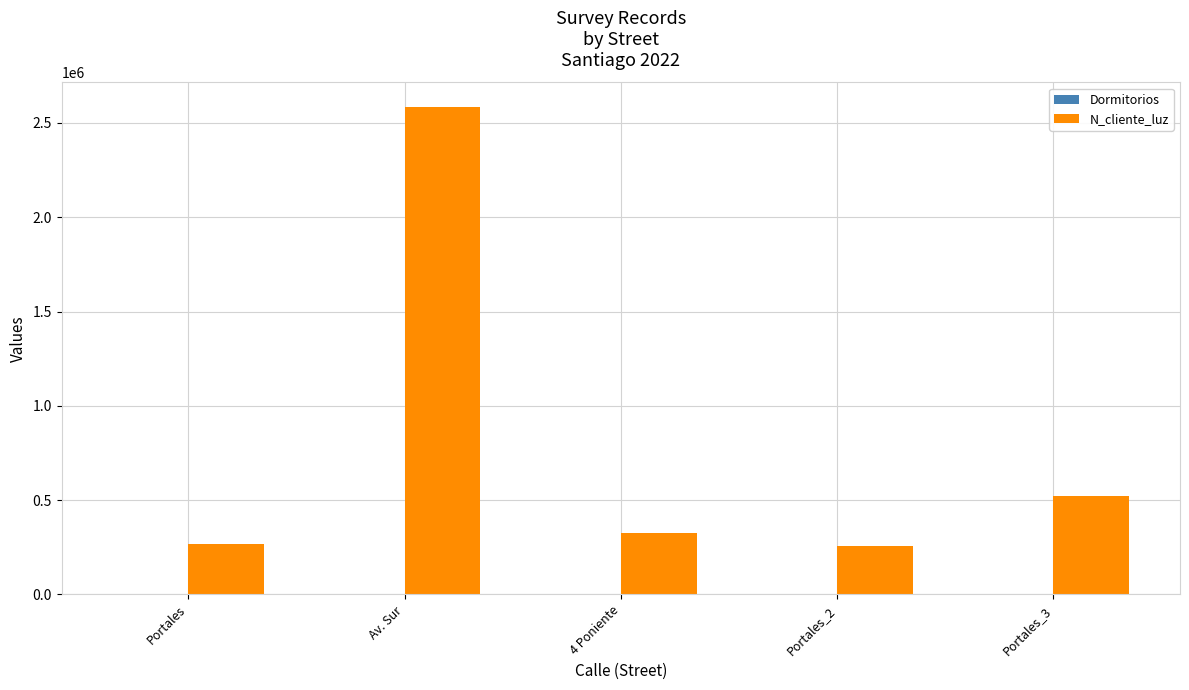

Which label corresponds to the largest value in the chart?

Av. Sur